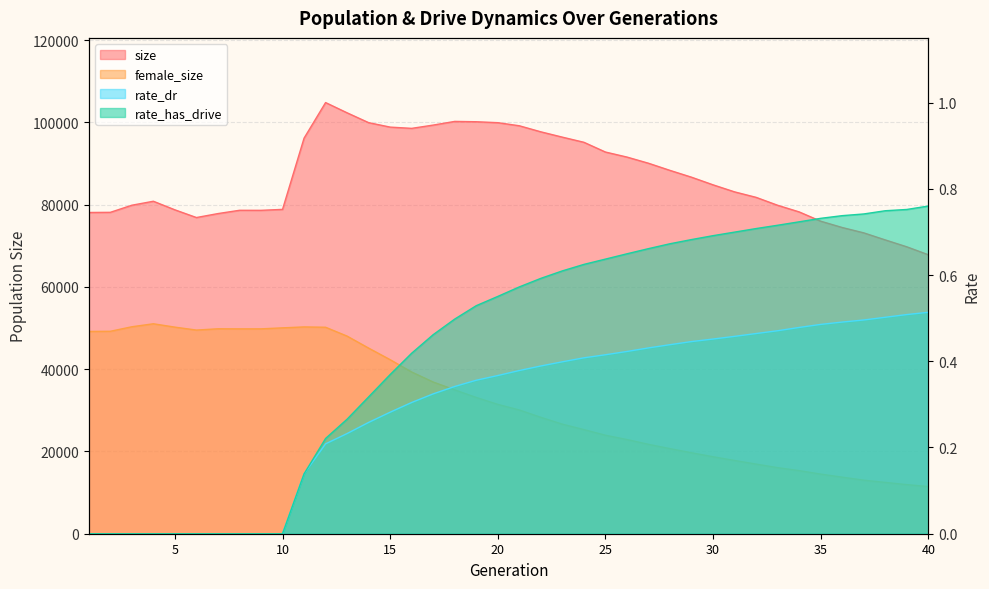

True or false: size and rate_dr intersect in this chart.

False